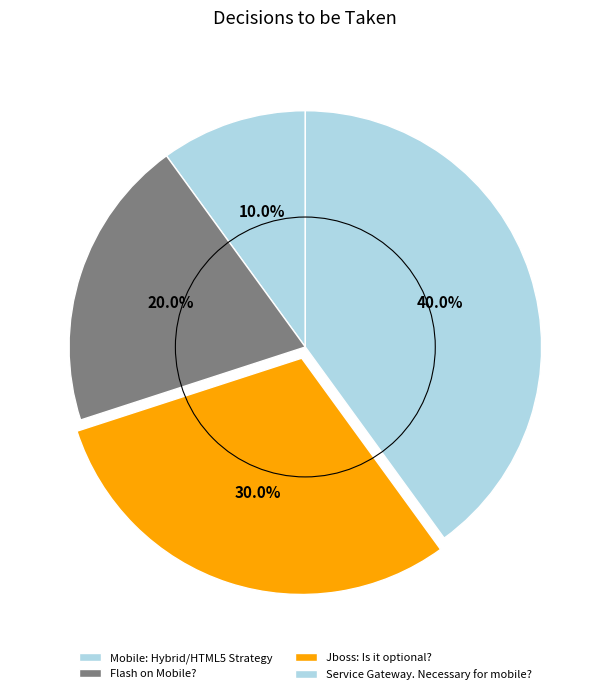

Is it true that Service Gateway. Necessary for mobile? is 40% of the pie?

True